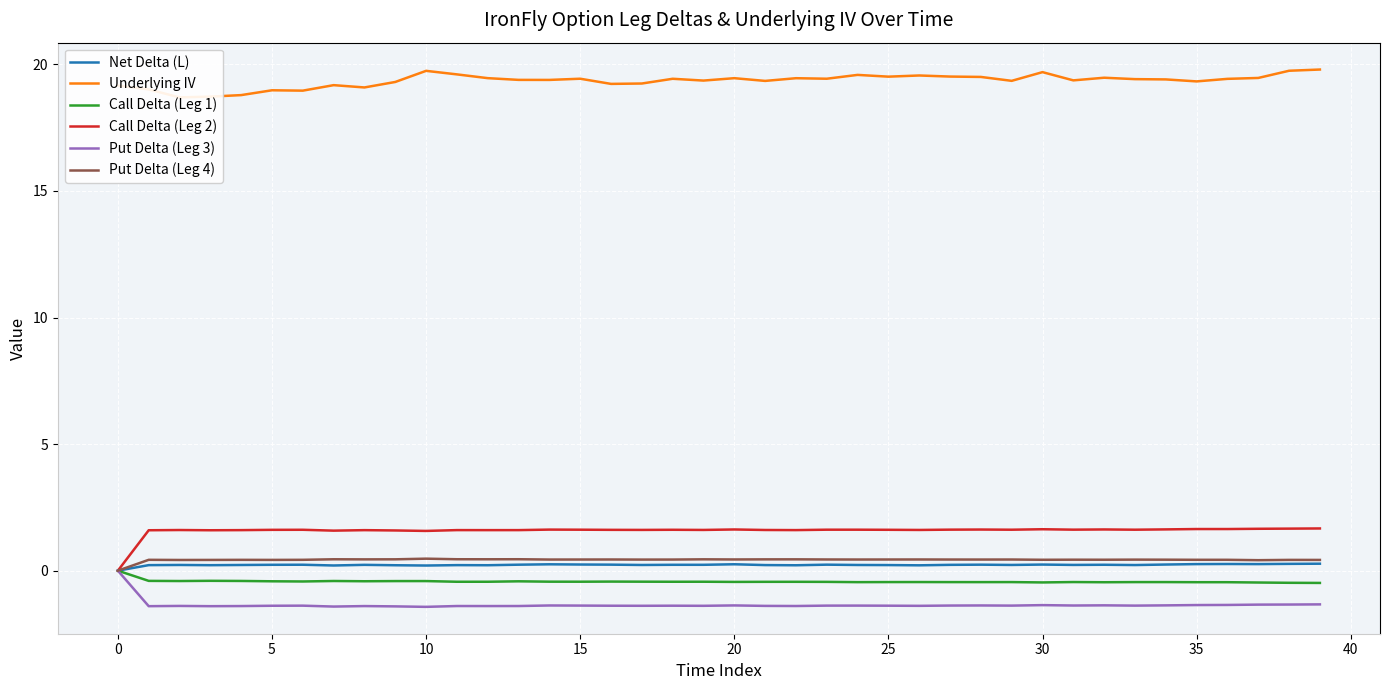

True or false: Call Delta (Leg 1) and Call Delta (Leg 2) cross at least once.

False